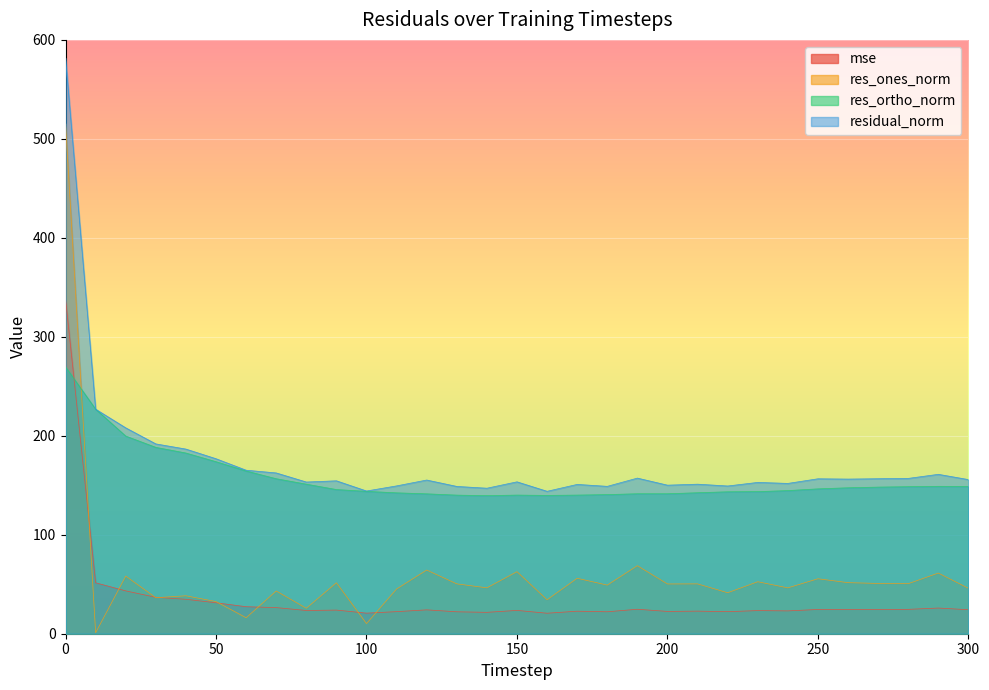

In res_ortho_norm, how many points are lower than both neighbors (excluding endpoints)?

2